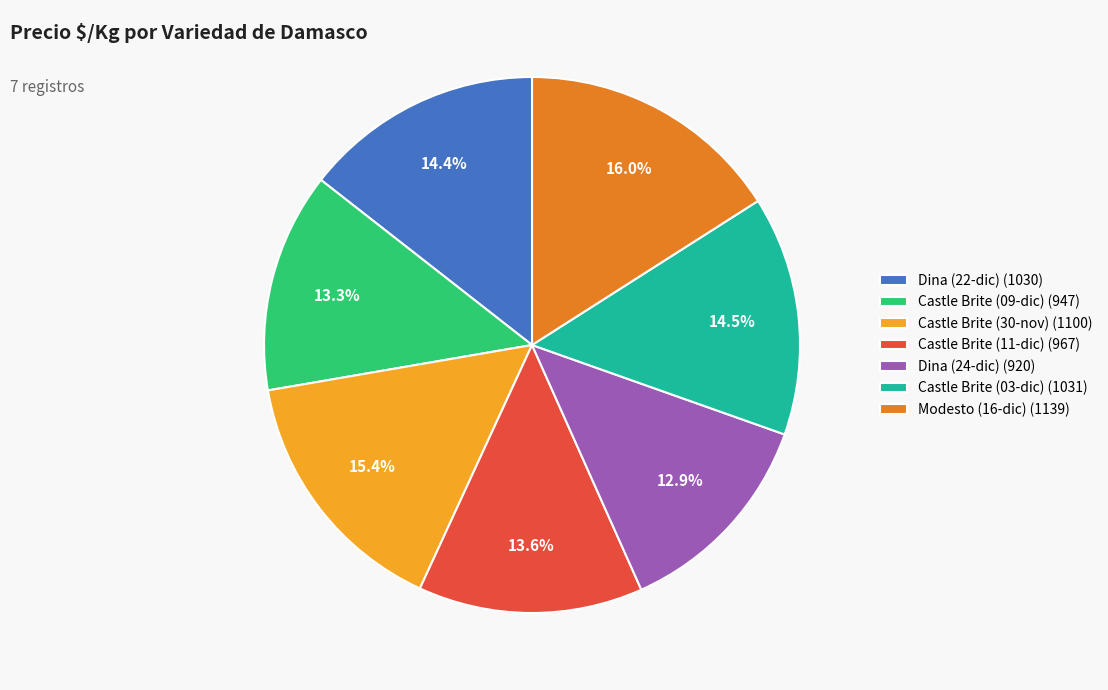

Is there a majority slice in this chart?

No